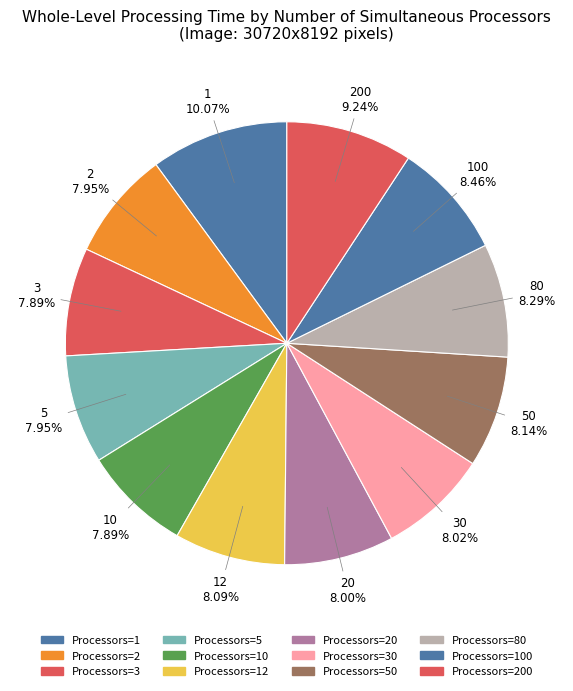

How many segments does this pie chart have?

12